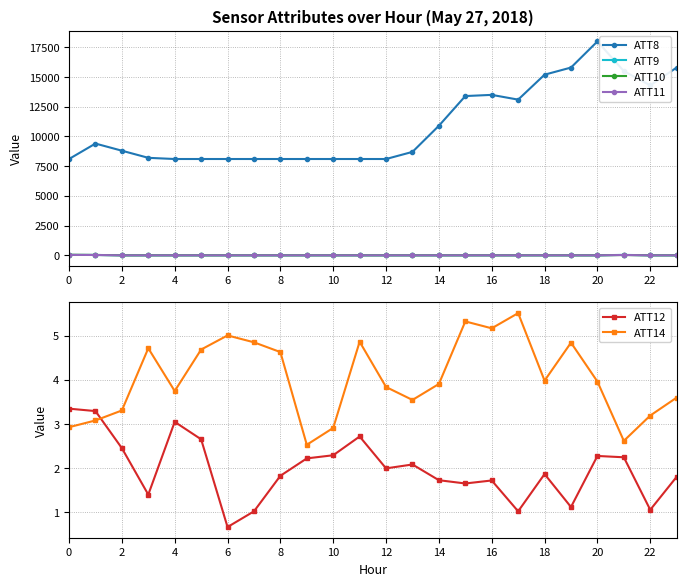

True or false: ATT11 and ATT8 intersect in this chart.

False